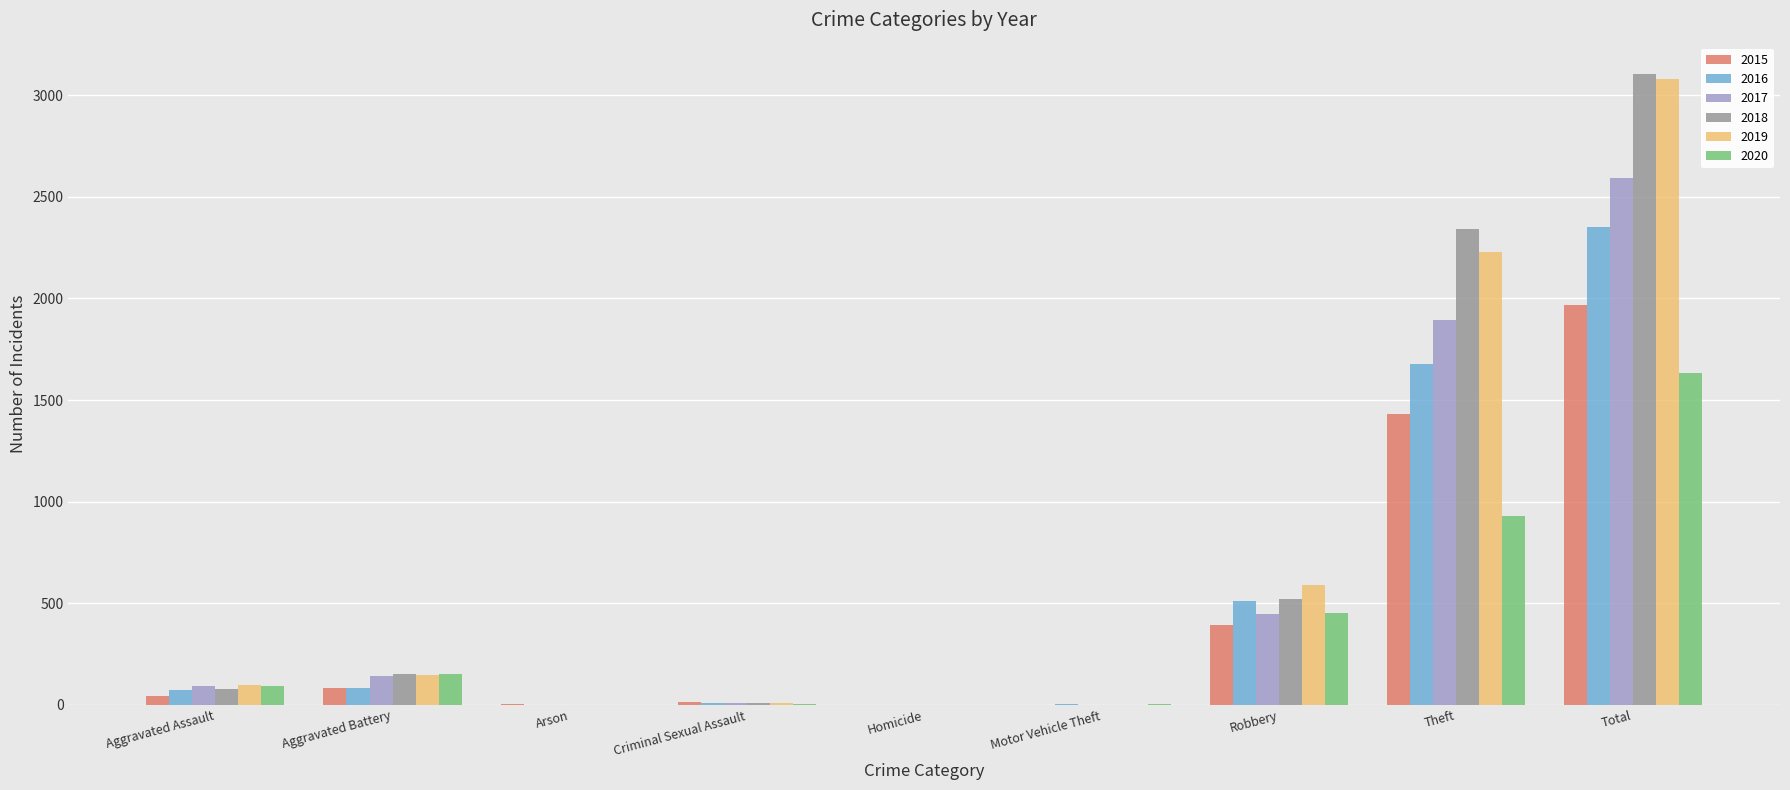

What is the sum of the 2020 values at Total and Theft?

2563